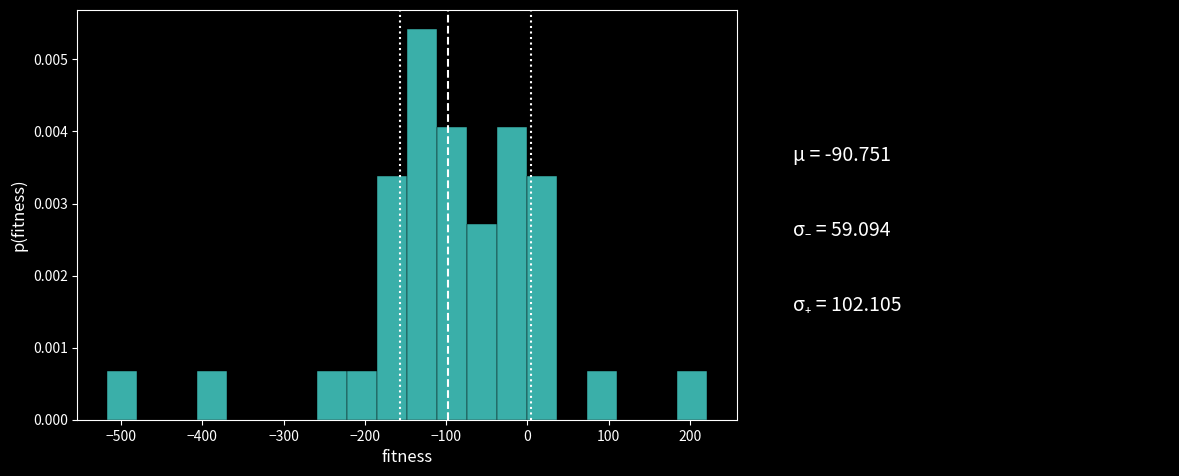

Around what value on the x-axis is the tallest bar? Give the approximate position of its centre, as read against the axis.

-130